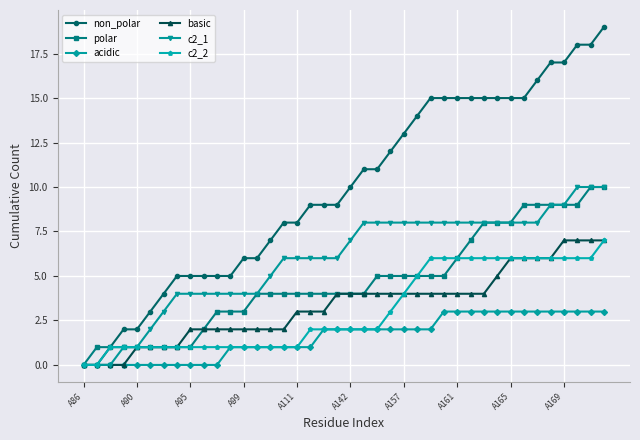

Which series has the widest spread of values?

non_polar